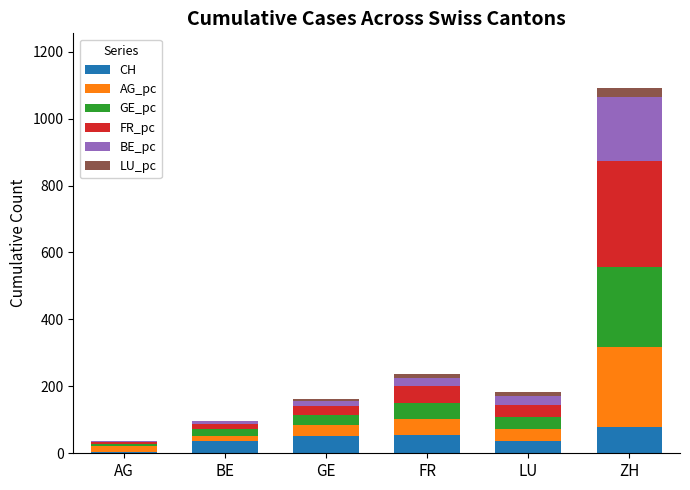

True or false: CH has a value of 38 at BE.

True